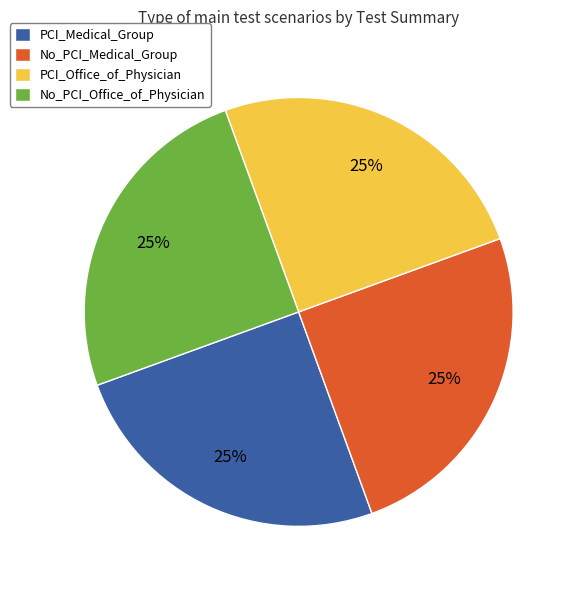

How many slices are in this pie chart?

4